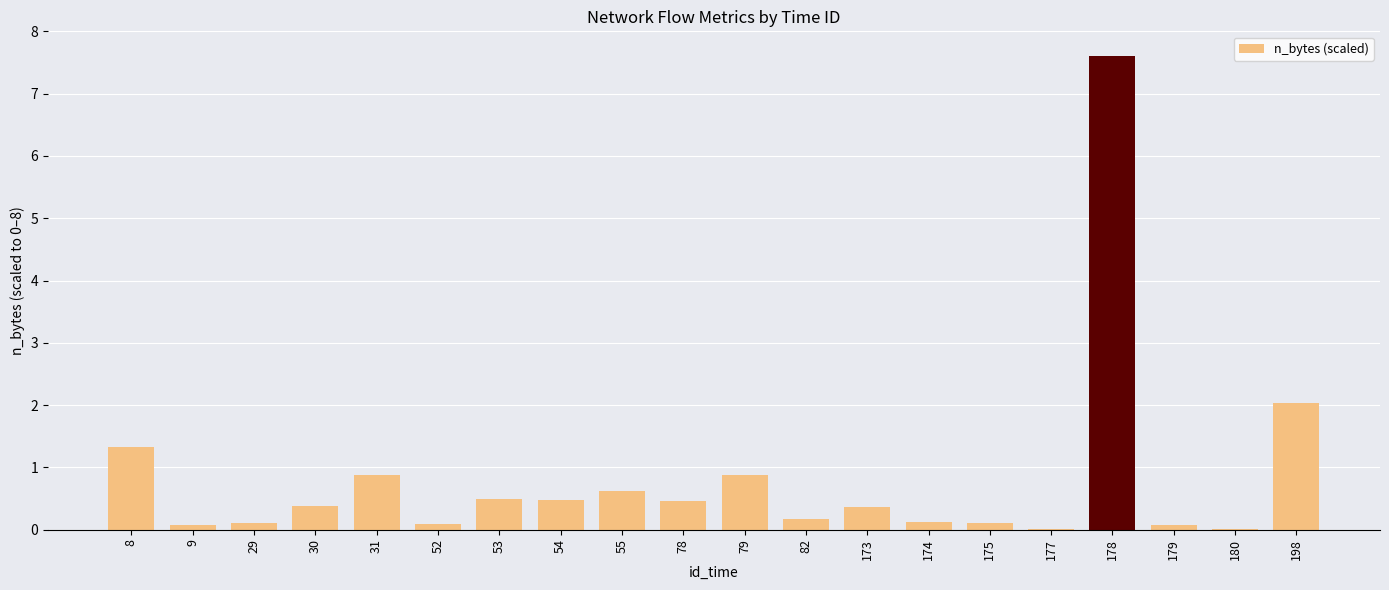

Where is the data nearest to the value 3?

198